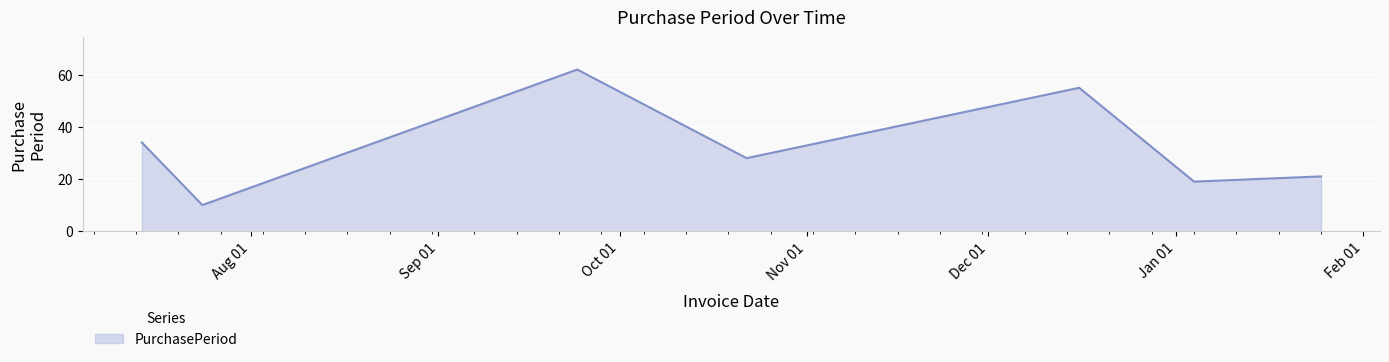

Reading right to left, transcribe all the data shown in this chart.

21	19	55	28	62	10	34